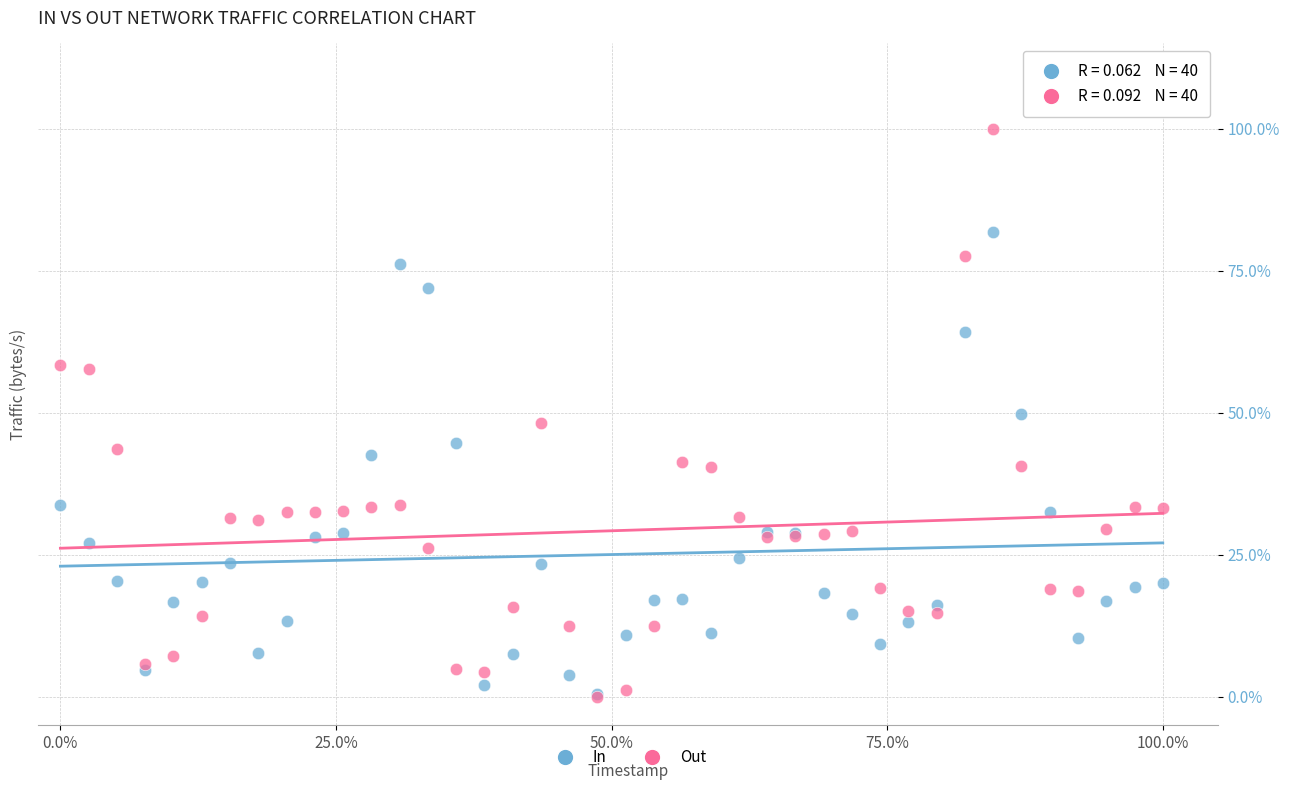

Which series has the largest Y range (max minus min)?

Out